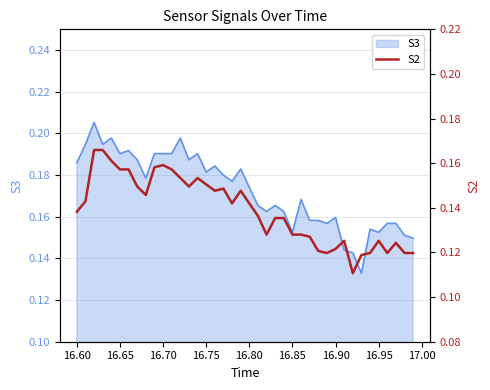

What is the difference between the maximum and minimum values?

0.1